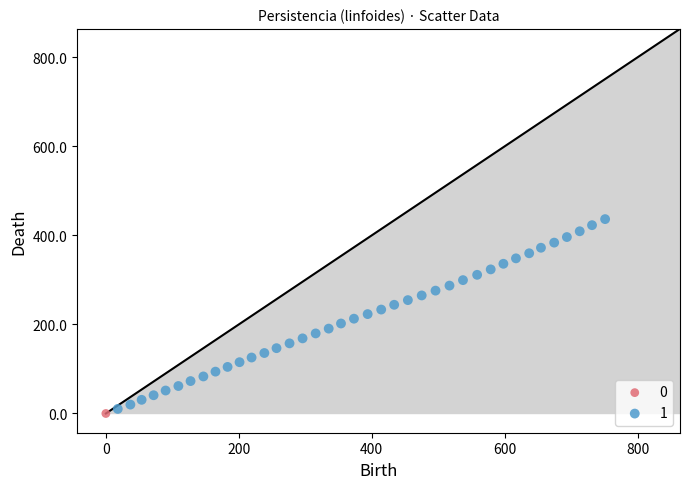

What are all the series names shown in the legend?

0, 1